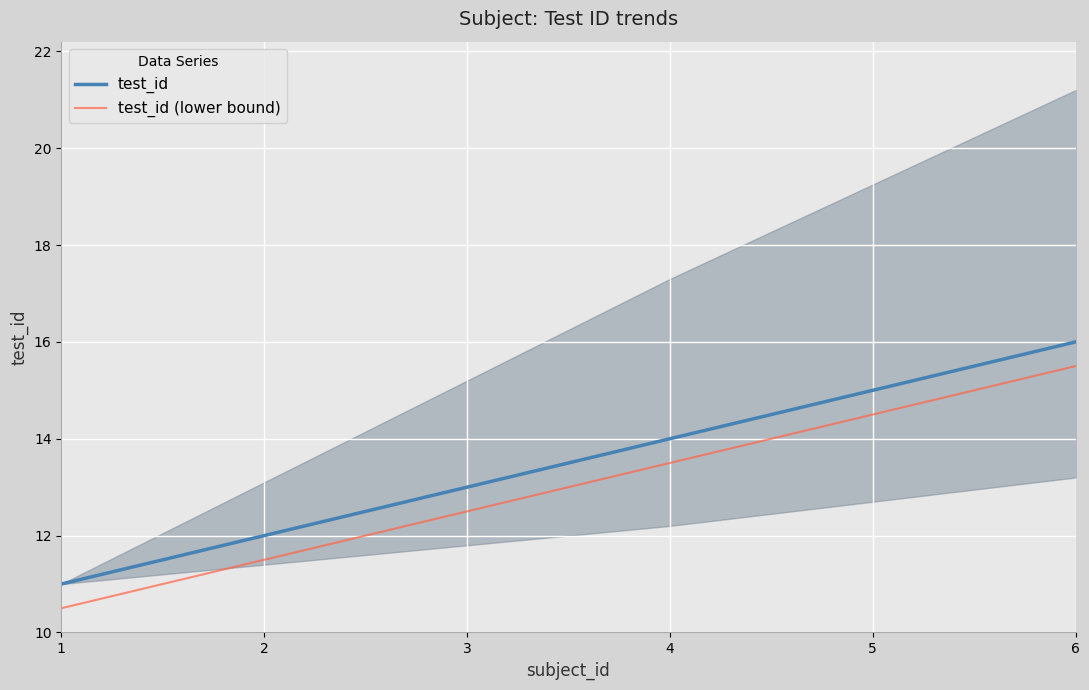

At 2, list the series in order from smallest to largest.

test_id (lower bound), test_id